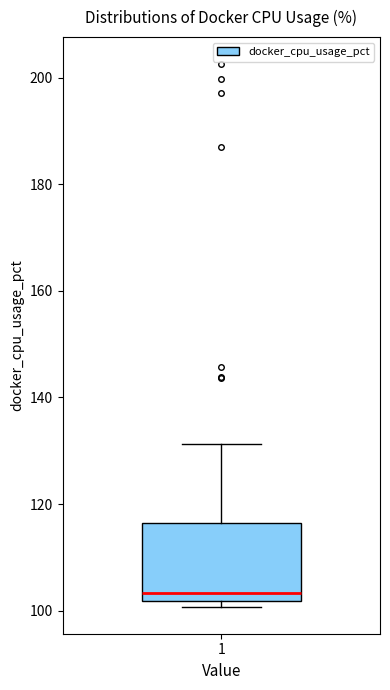

Transcribe this box plot: give where the median line is, the range the box spans, and where the two whiskers end, as read against the y-axis. The values are not printed on the chart, so give them approximately, as read against the axis.

median 104, box 102 to 116, whiskers 100 to 132